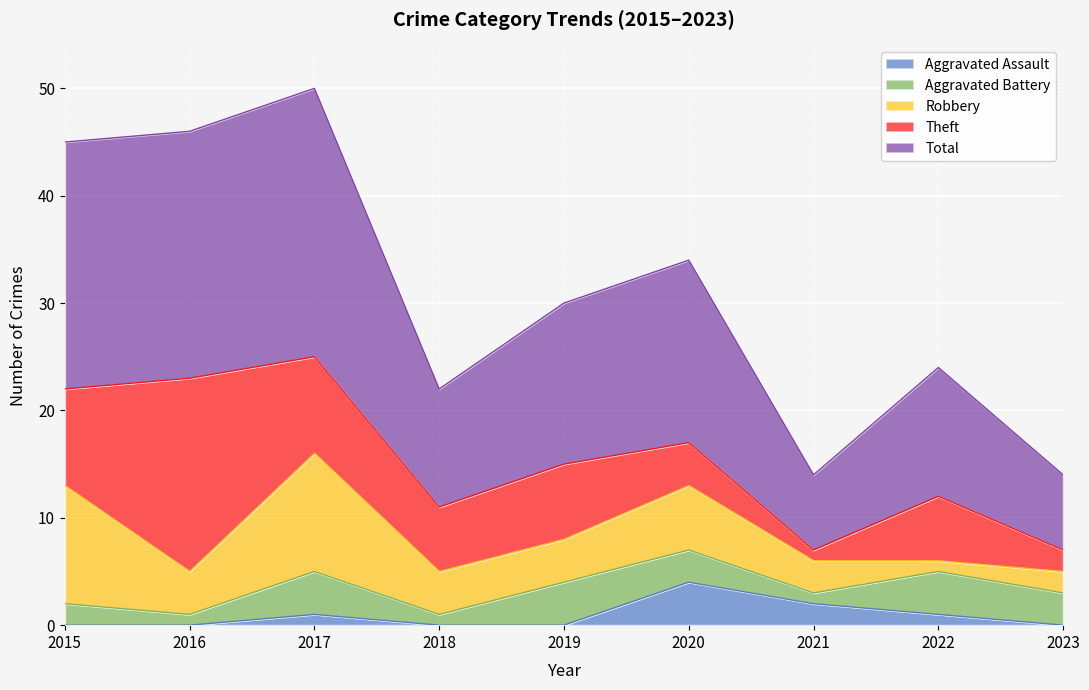

In Aggravated Battery, how many points are lower than both neighbors (excluding endpoints)?

3